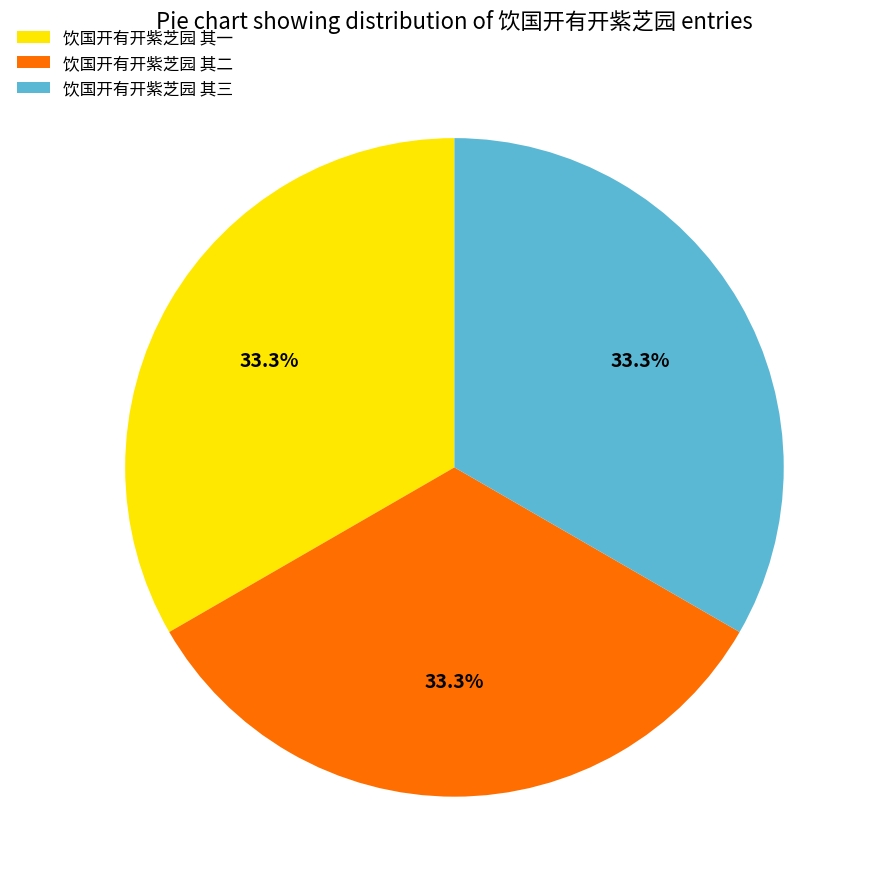

To the nearest percent, what portion does 饮国开有开紫芝园 其一 represent?

33%